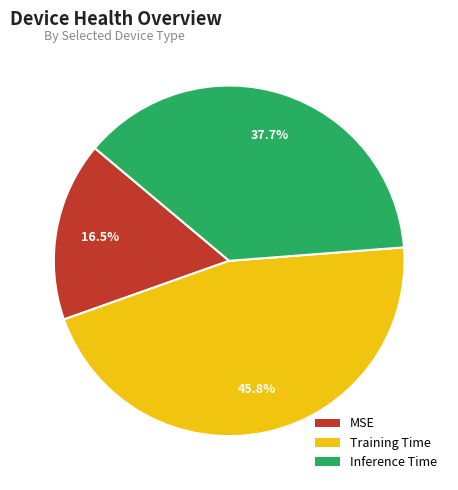

Is there a majority slice in this chart?

No